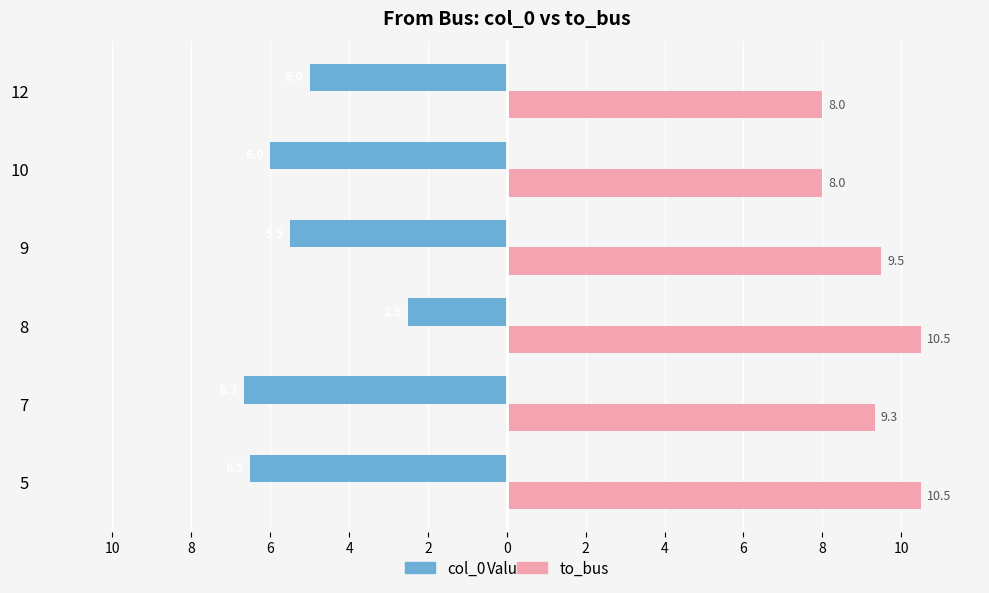

At how many categories does at least one series exceed 4?

6